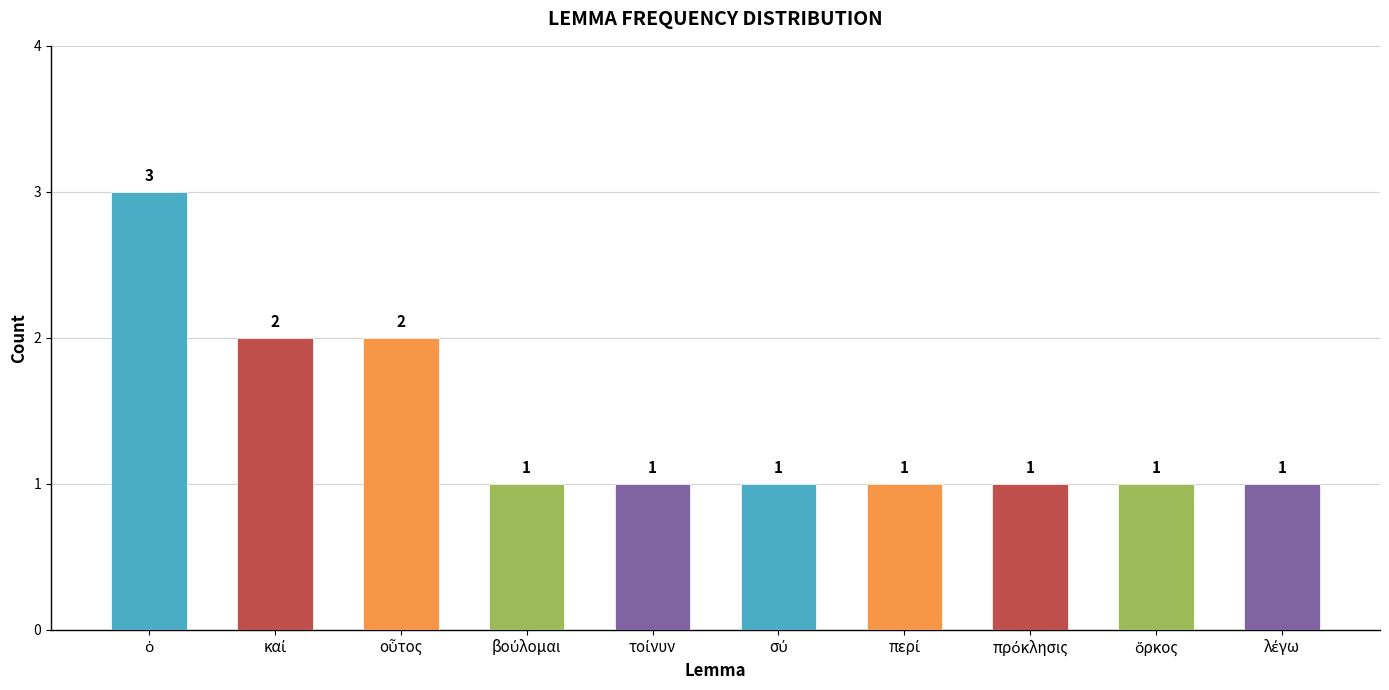

Reading left to right, transcribe all the data shown in this chart.

3	2	2	1	1	1	1	1	1	1